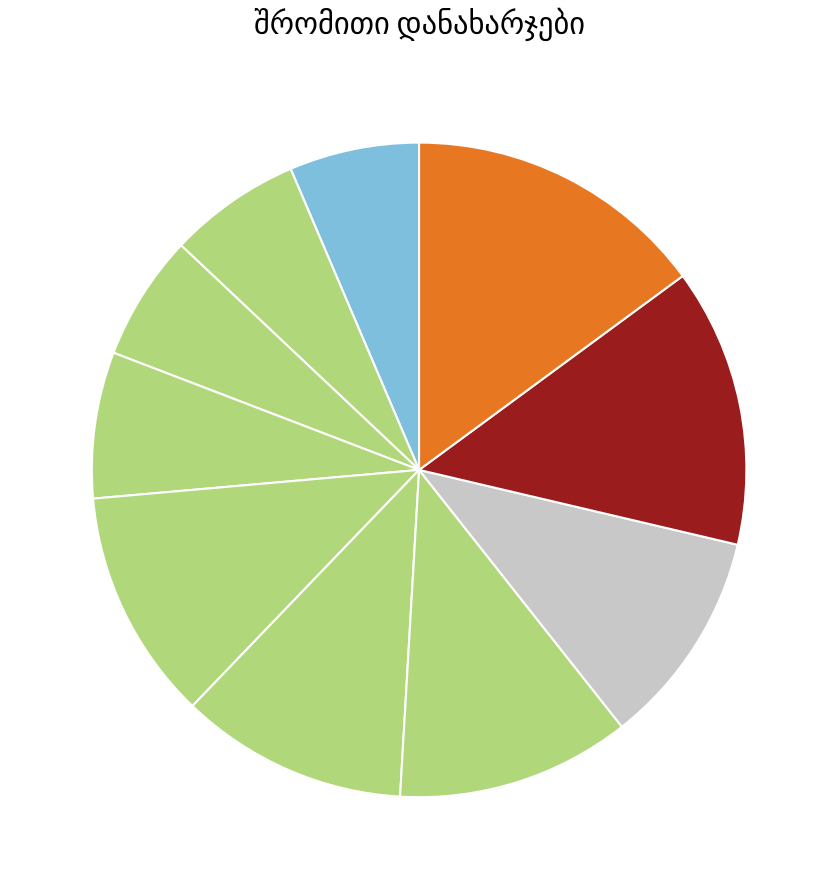

Count the number of slices in the pie.

10